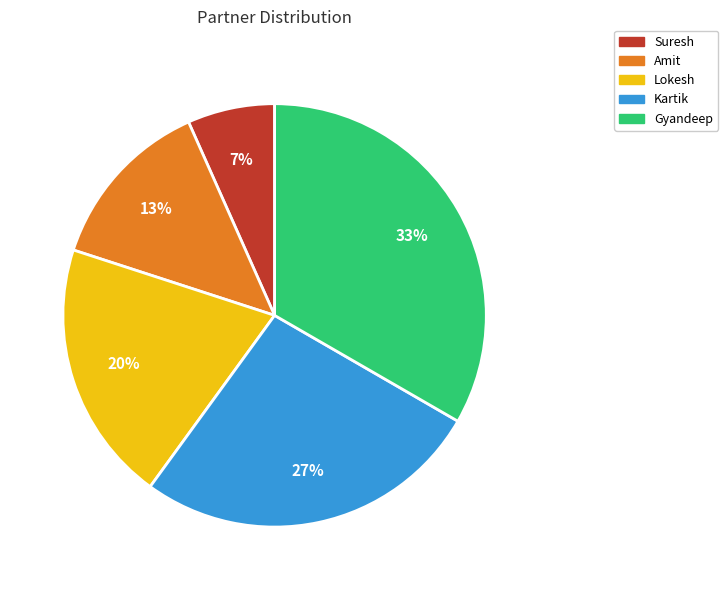

Count the number of slices in the pie.

5